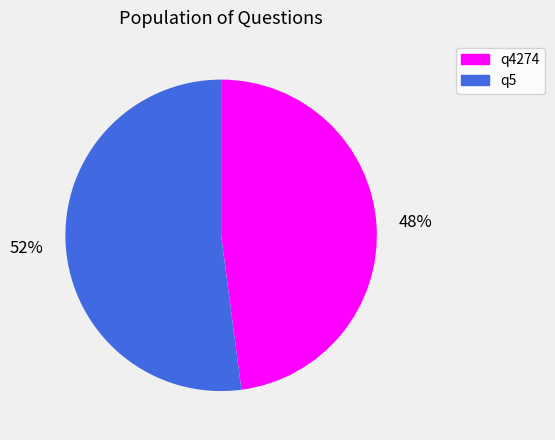

To the nearest percent, what is the combined percentage of q4274 and q5?

100%